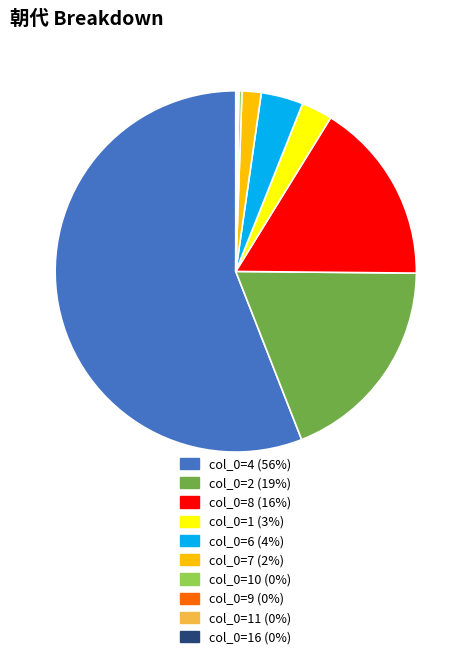

Do col_0=4 (56%) and col_0=8 (16%) together represent more than half of the pie?

Yes